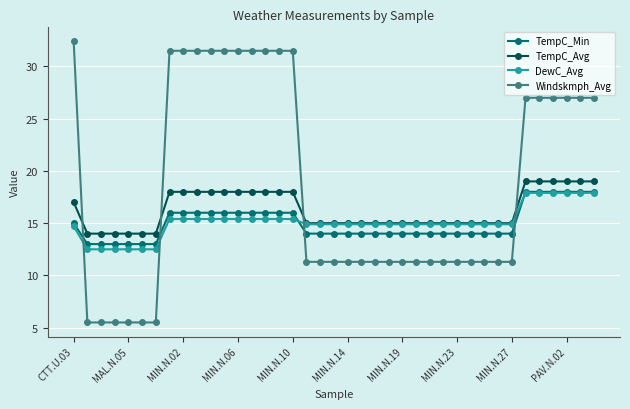

Does the chart display data point markers on the line(s)?

Yes